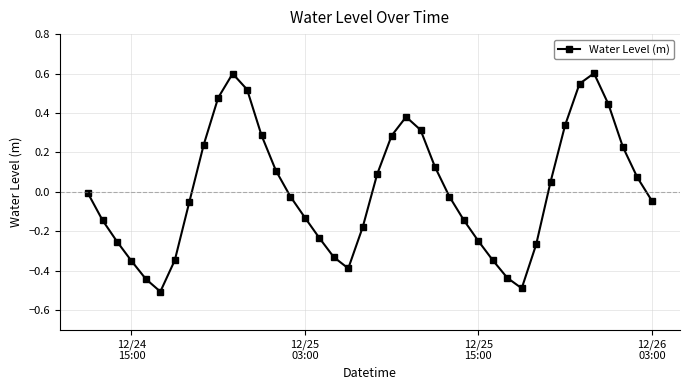

How many interior local peaks (higher than both neighbors) does the data have?

3